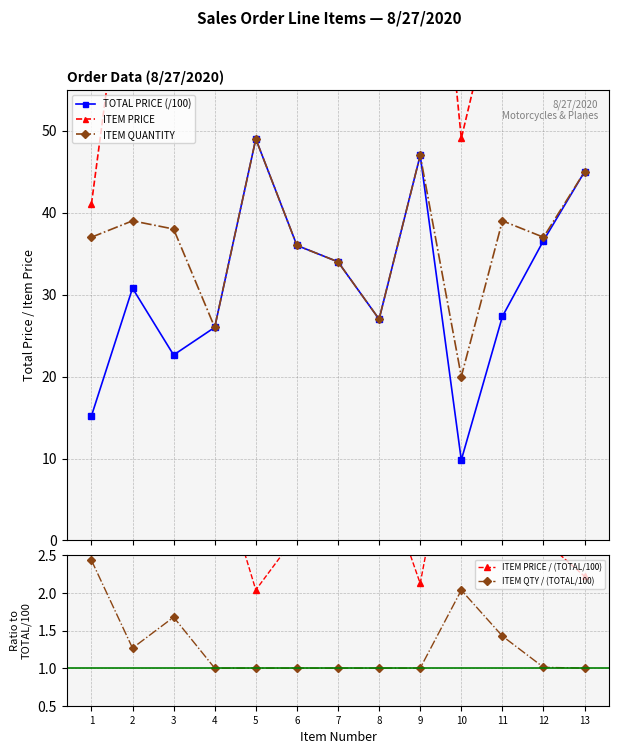

At which category does ITEM QTY / (TOTAL/100) reach its first local peak?

3